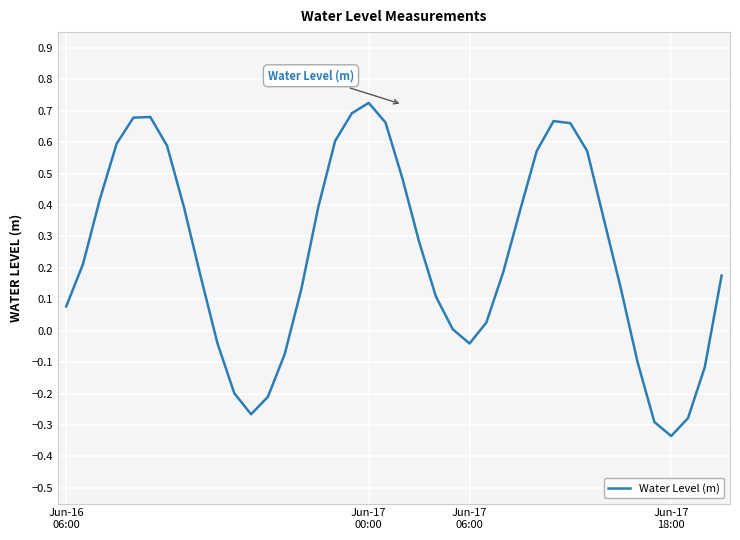

What is the difference between the maximum and minimum values?

1.1